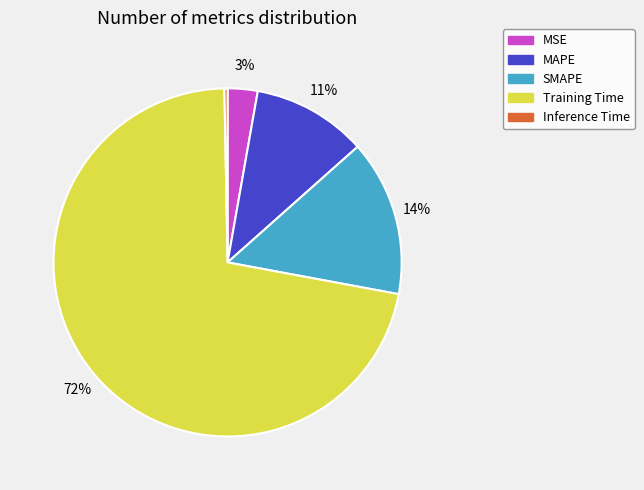

Does SMAPE represent more than half of the total?

No